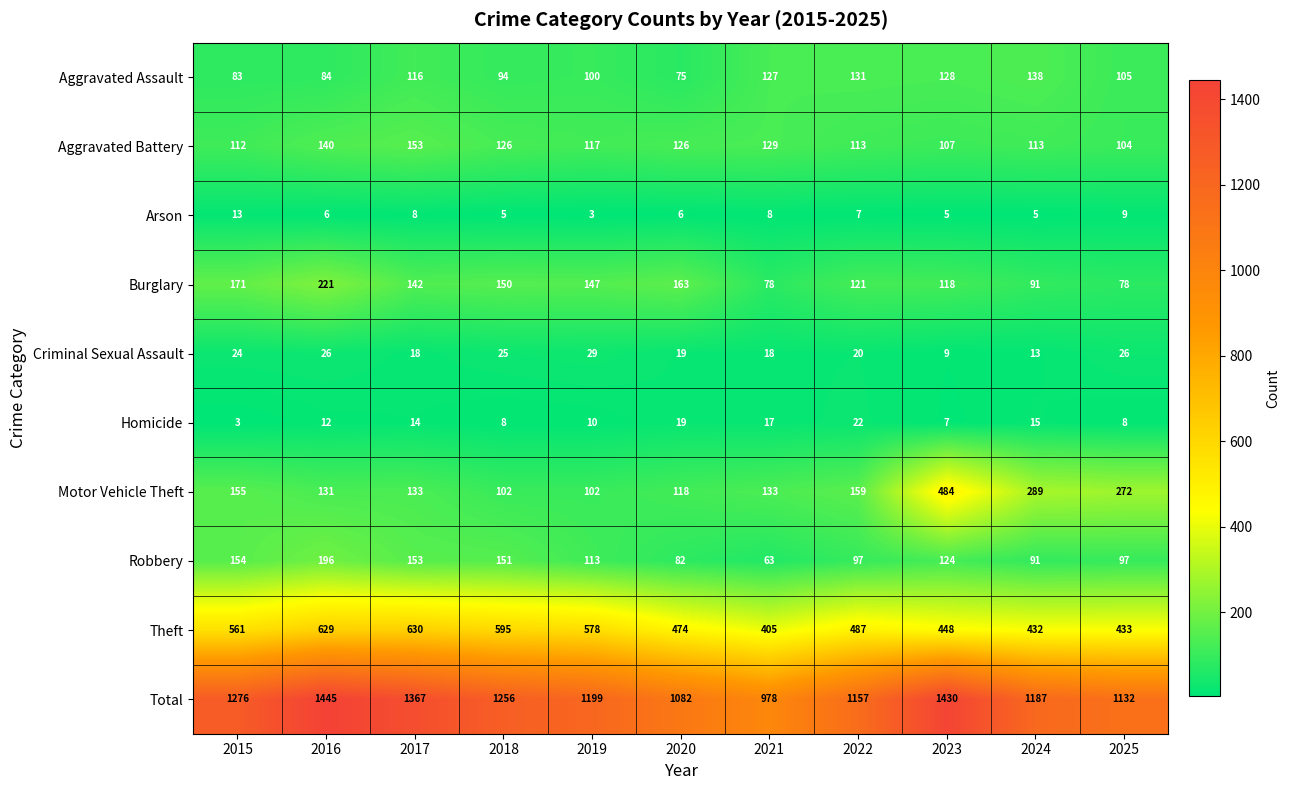

How many distinct data groups are displayed?

10